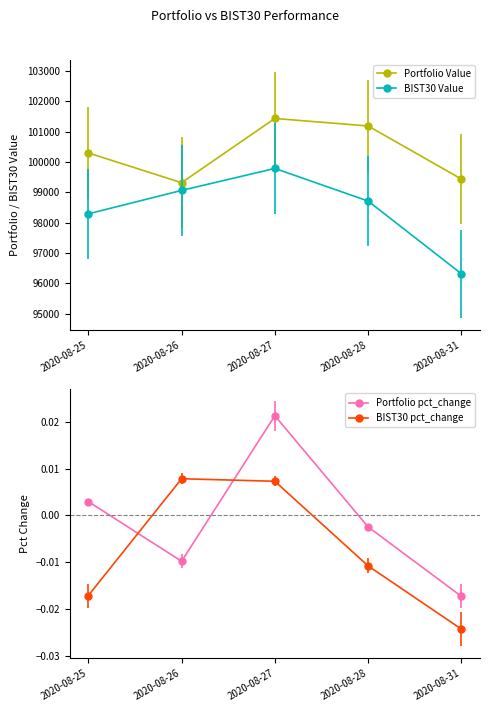

True or false: BIST30 pct_change and BIST30 Value intersect in this chart.

False